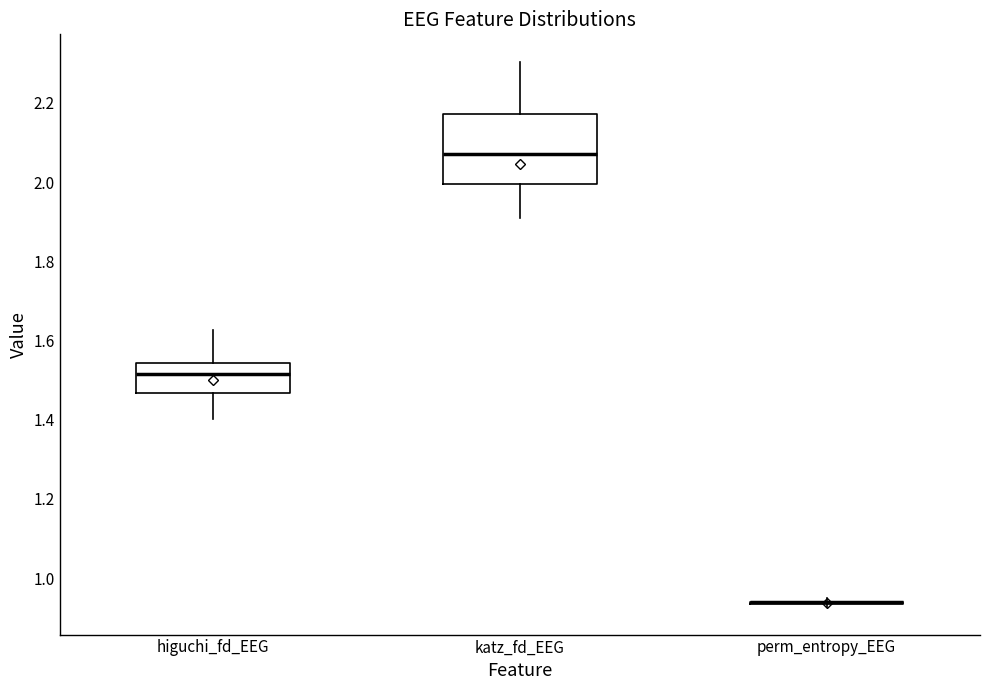

Reading left to right, read every box against the y-axis: the position of its median line, the range the box covers, and the ends of its whiskers. The values are not printed on the chart, so give them approximately, as read against the axis.

higuchi_fd_EEG: median 1.52, box 1.46 to 1.54, whiskers 1.40 to 1.62
katz_fd_EEG: median 2.06, box 2.00 to 2.18, whiskers 1.92 to 2.30
perm_entropy_EEG: box collapsed to a line at 0.94, whiskers 0.92 to 0.94